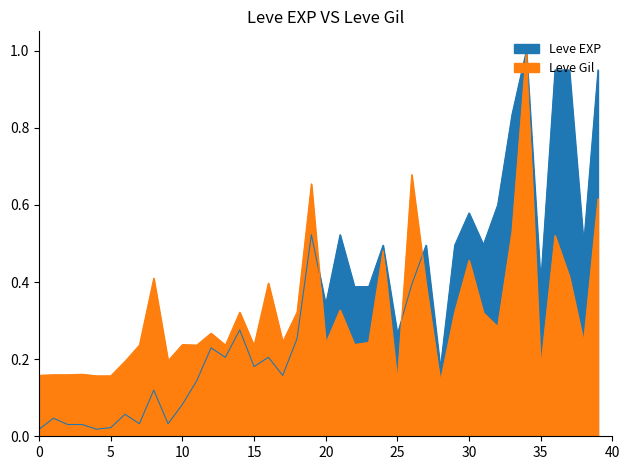

Between 25 and 15, which is larger?

25